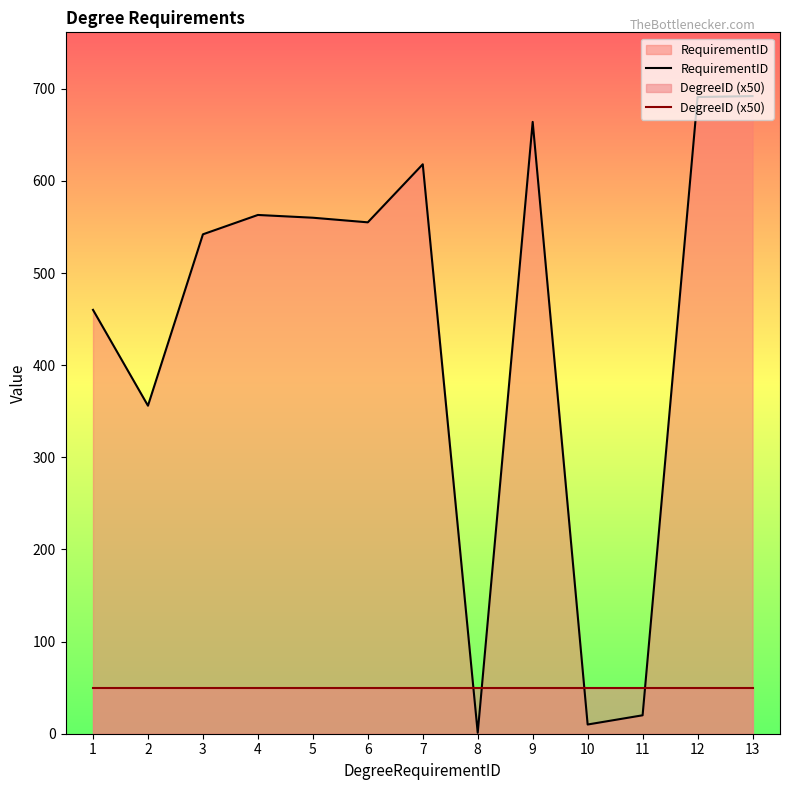

Rank the series by their maximum value, from highest to lowest.

RequirementID, DegreeID (x50)